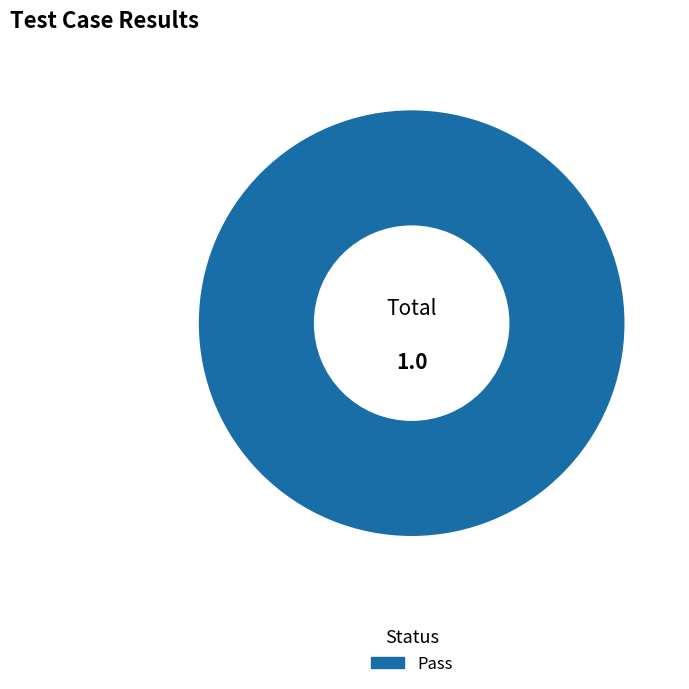

Count the number of slices in the pie.

1